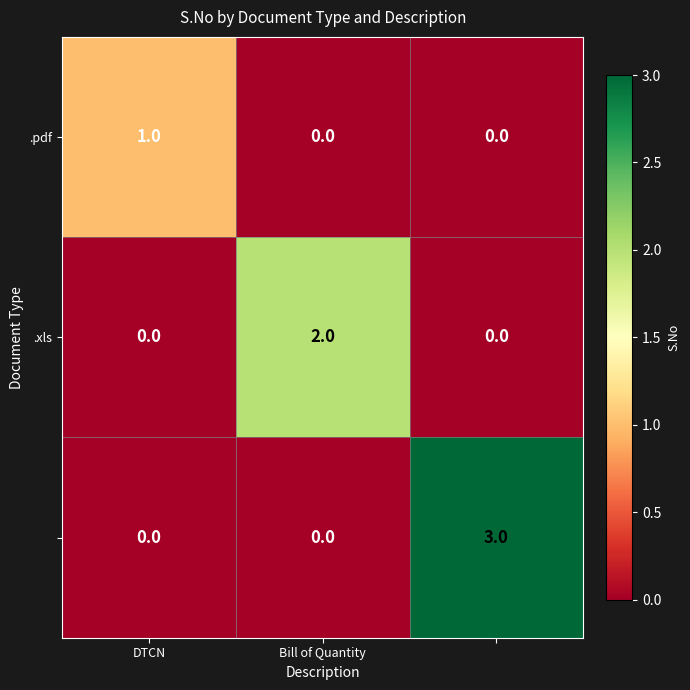

What is the maximum value shown in the chart?

3